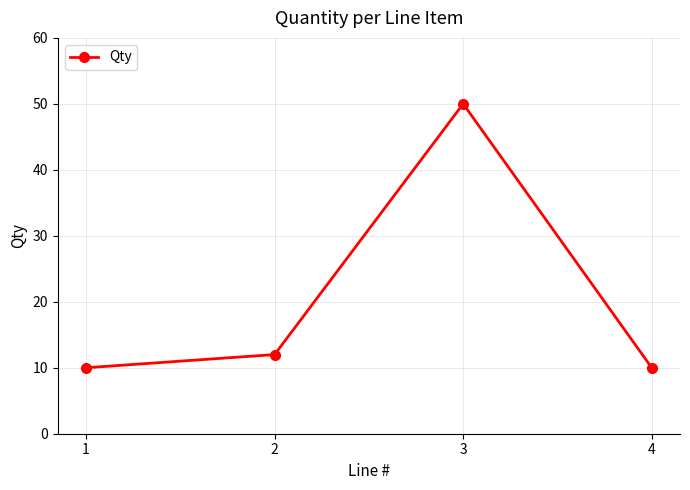

What is the minimum value shown in the chart?

10